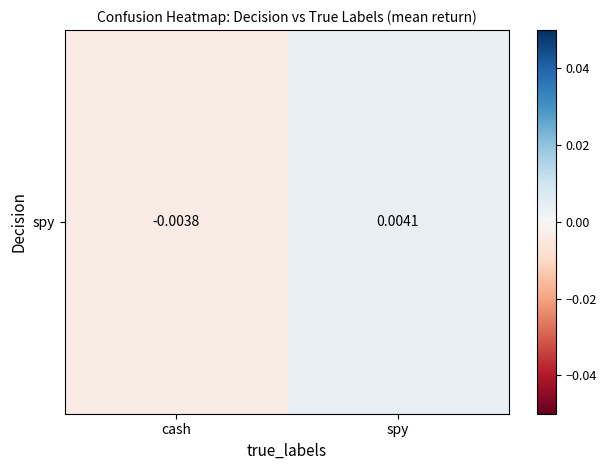

Between cash and spy, which is larger?

spy